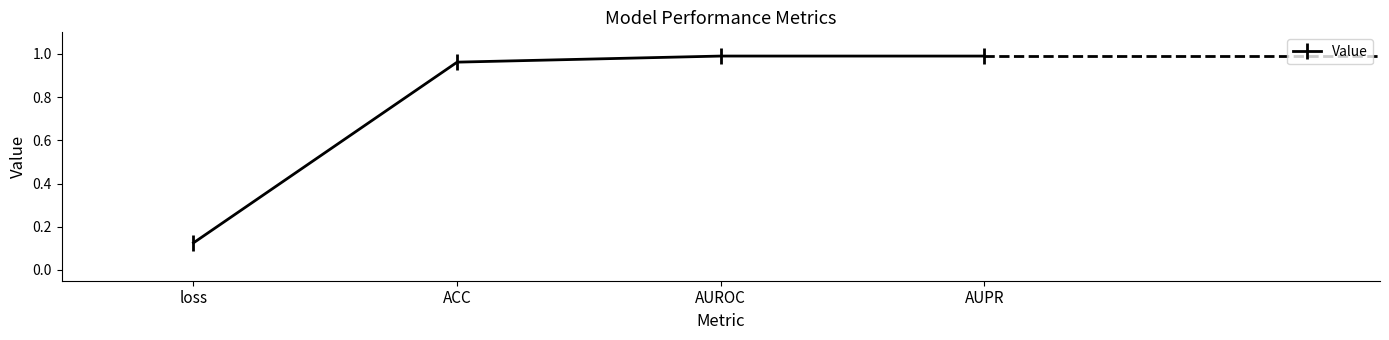

Which label corresponds to the smallest value in the chart?

loss